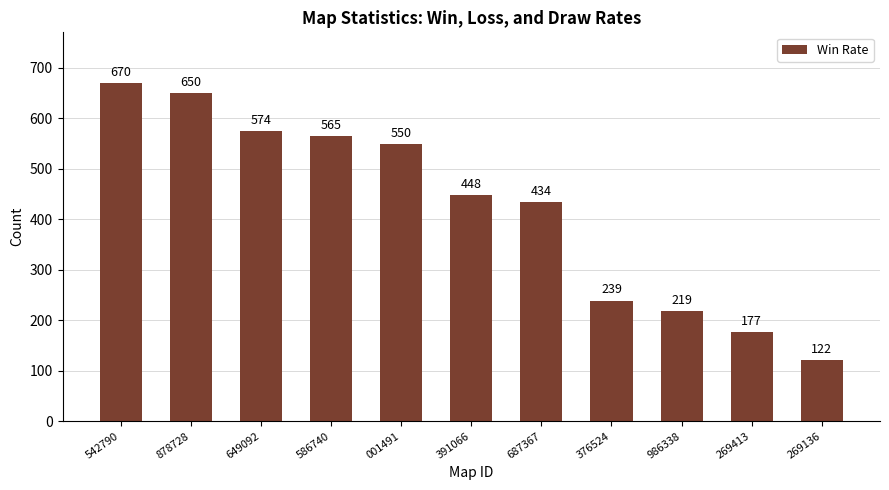

Reading left to right, list all the values displayed in this chart.

670	650	574	565	550	448	434	239	219	177	122